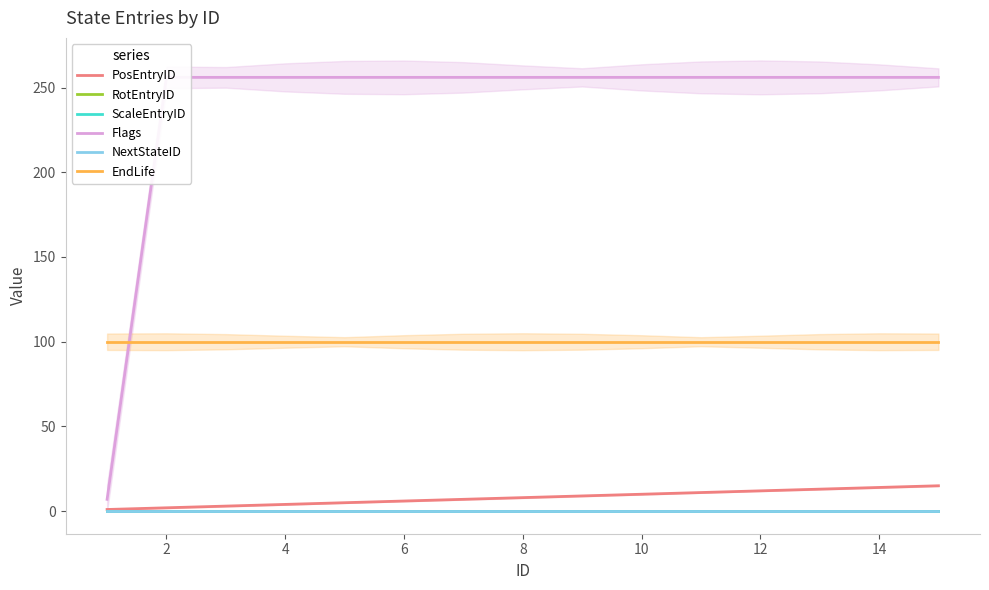

True or false: EndLife and PosEntryID cross at least once.

False